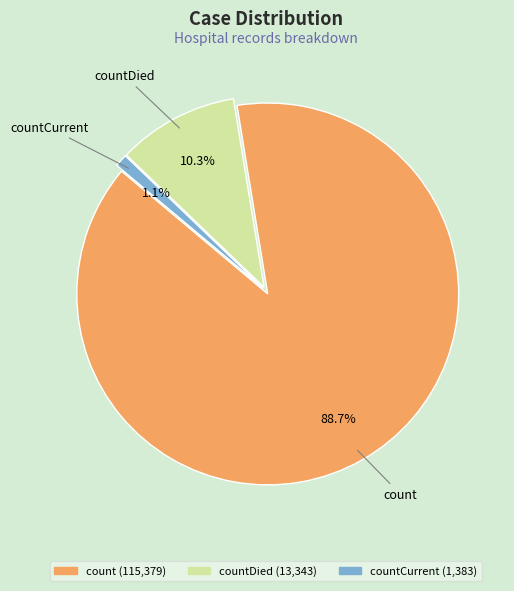

Is there any slice that represents more than half of the pie?

Yes